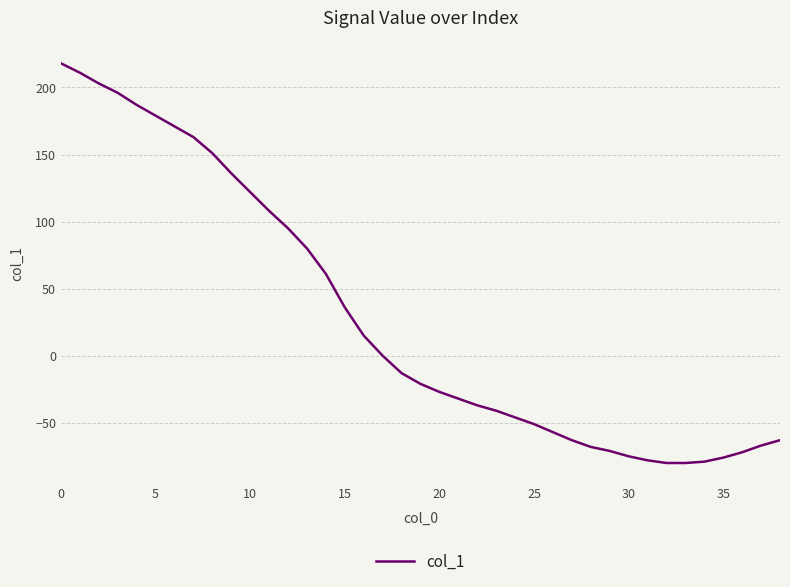

What is the difference between the maximum and minimum values?

298